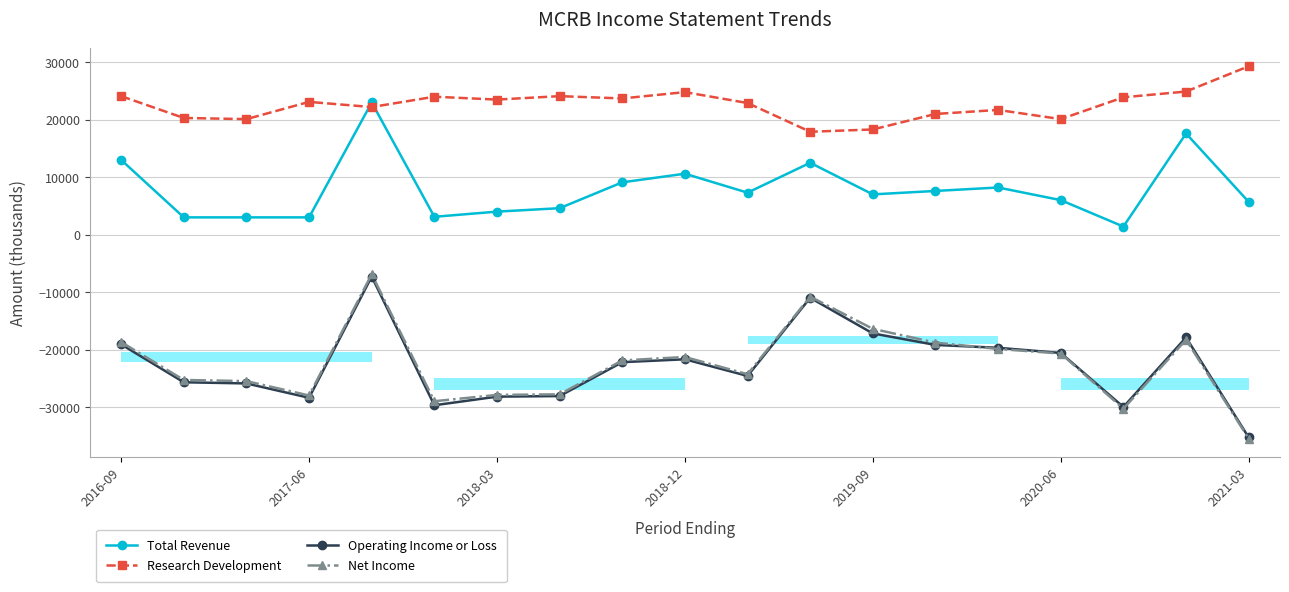

Is it true that Total Revenue equals 3701 at 8?

False